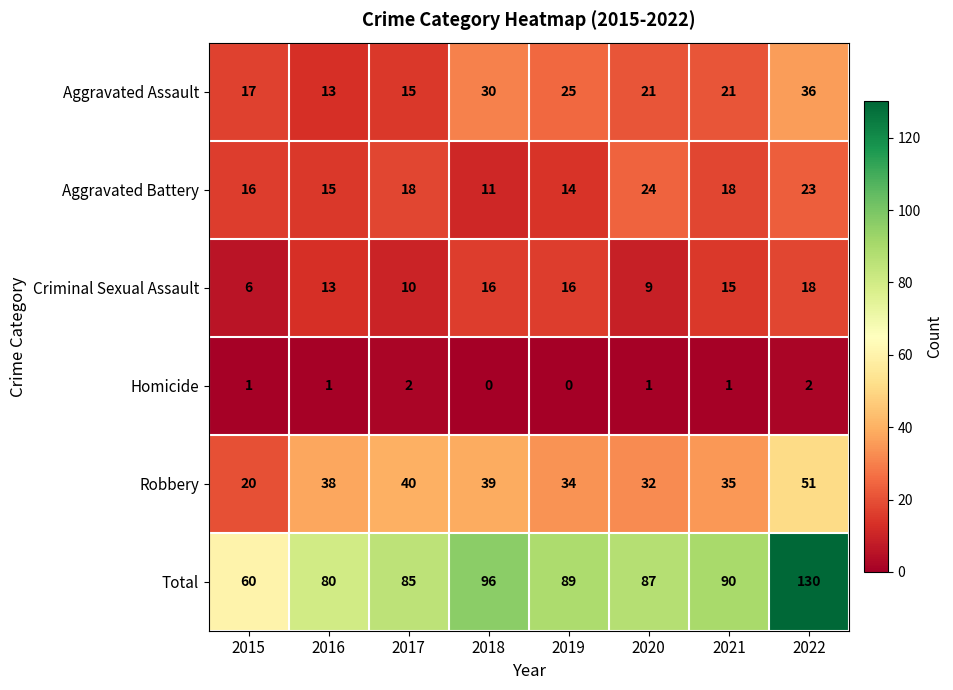

Where does the Aggravated Assault series first go above 21?

2018